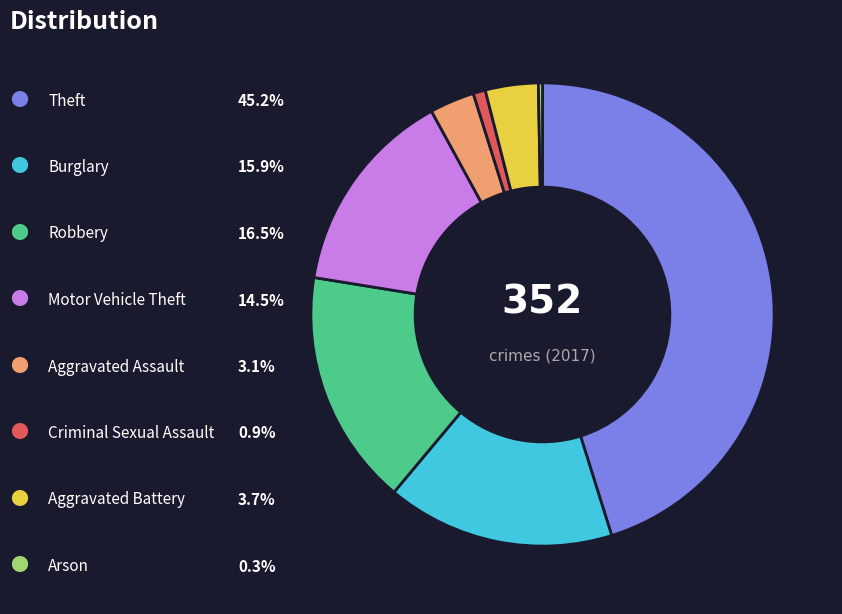

Is there any slice that represents more than half of the pie?

No